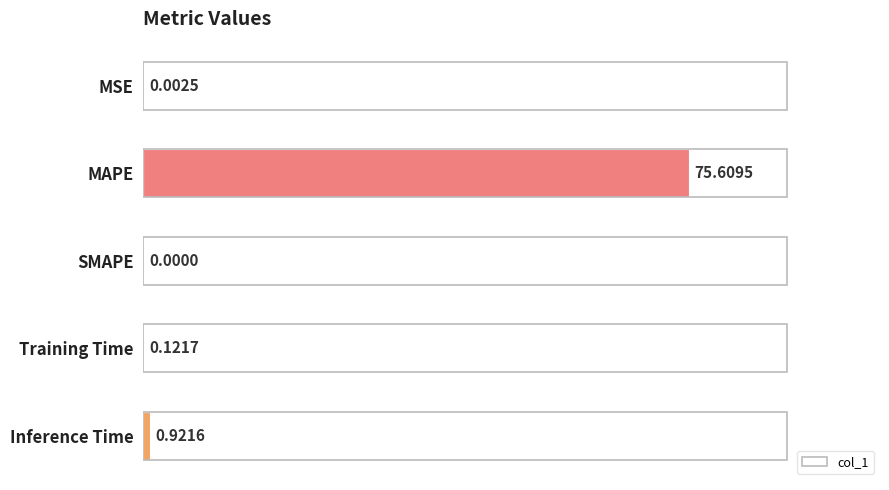

Which category has the highest value across all series?

MAPE